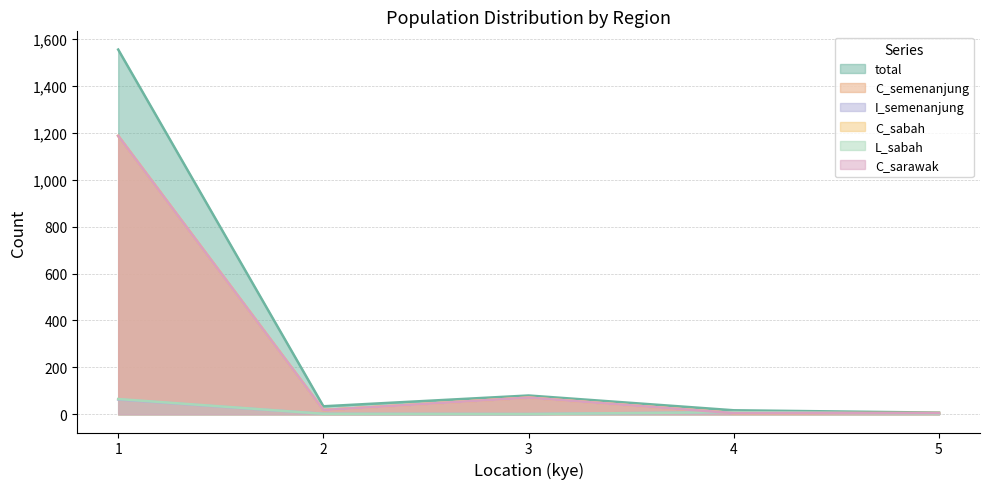

What value does the C_sarawak series have at 3, to the nearest 10?

70